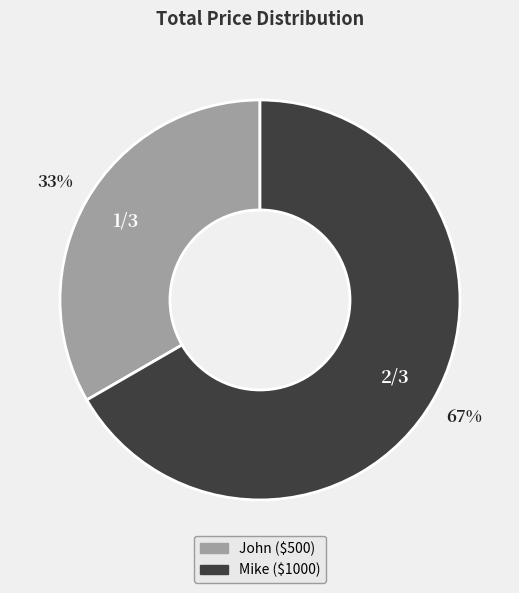

What percentage is the John slice, to the nearest percent?

33%